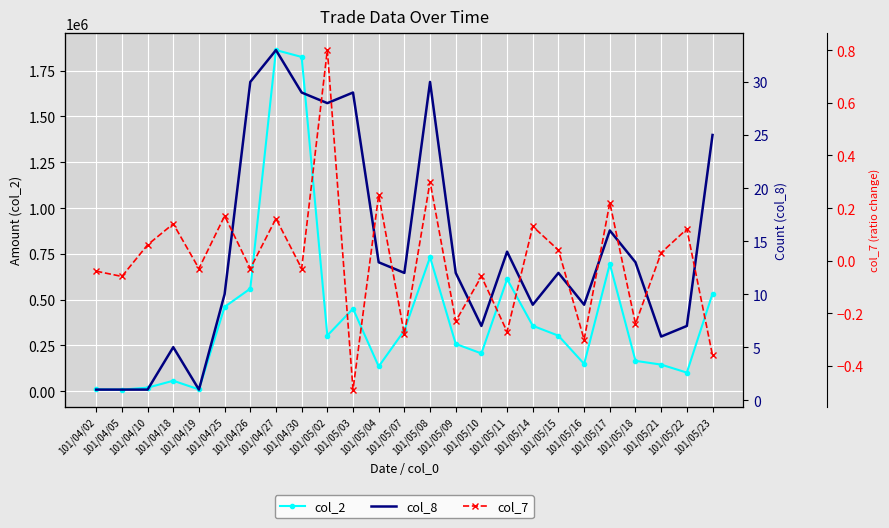

List the series in order of their peak value, lowest first.

col_7, col_8, col_2